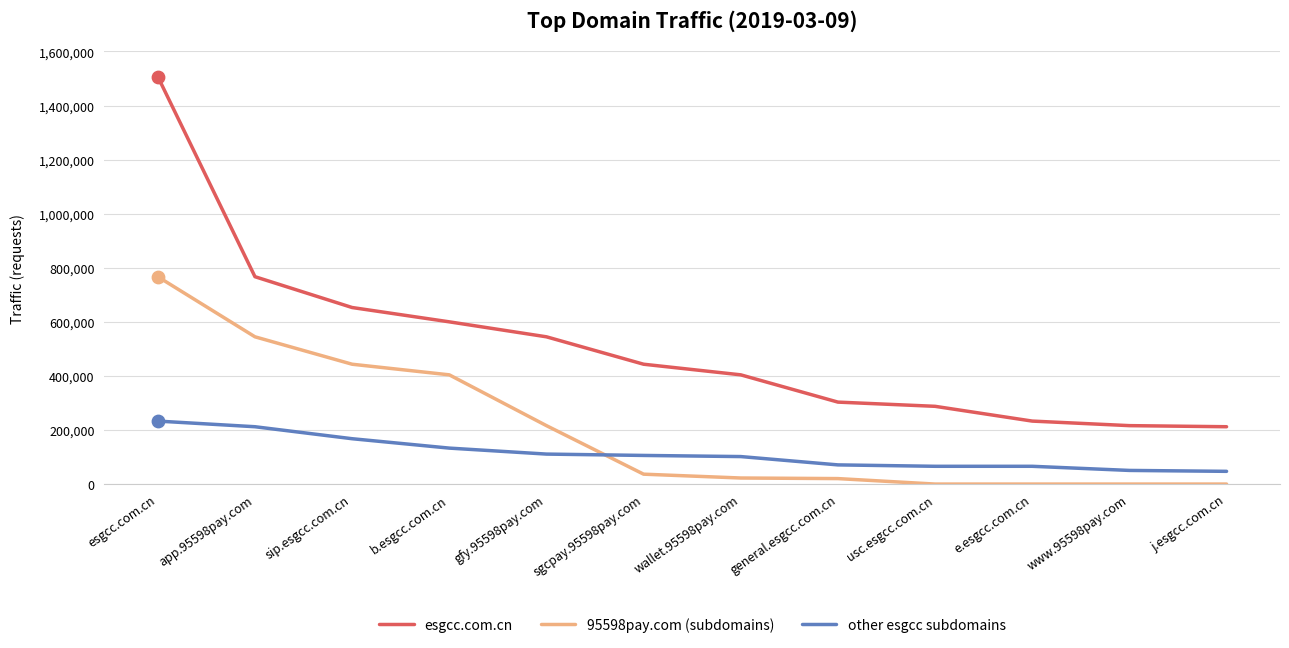

What are all the series names shown in the legend?

esgcc.com.cn, 95598pay.com (subdomains), other esgcc subdomains